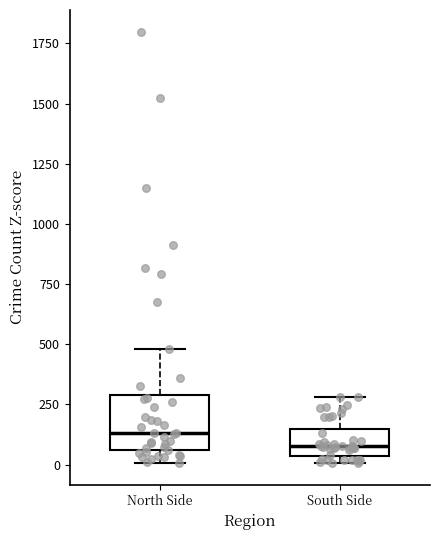

Reading left to right, read every box against the y-axis: the position of its median line, the range the box covers, and the ends of its whiskers. The values are not printed on the chart, so give them approximately, as read against the axis.

North Side: median 150, box 50 to 300, whiskers 0 to 500
South Side: median 100, box 50 to 150, whiskers 0 to 300